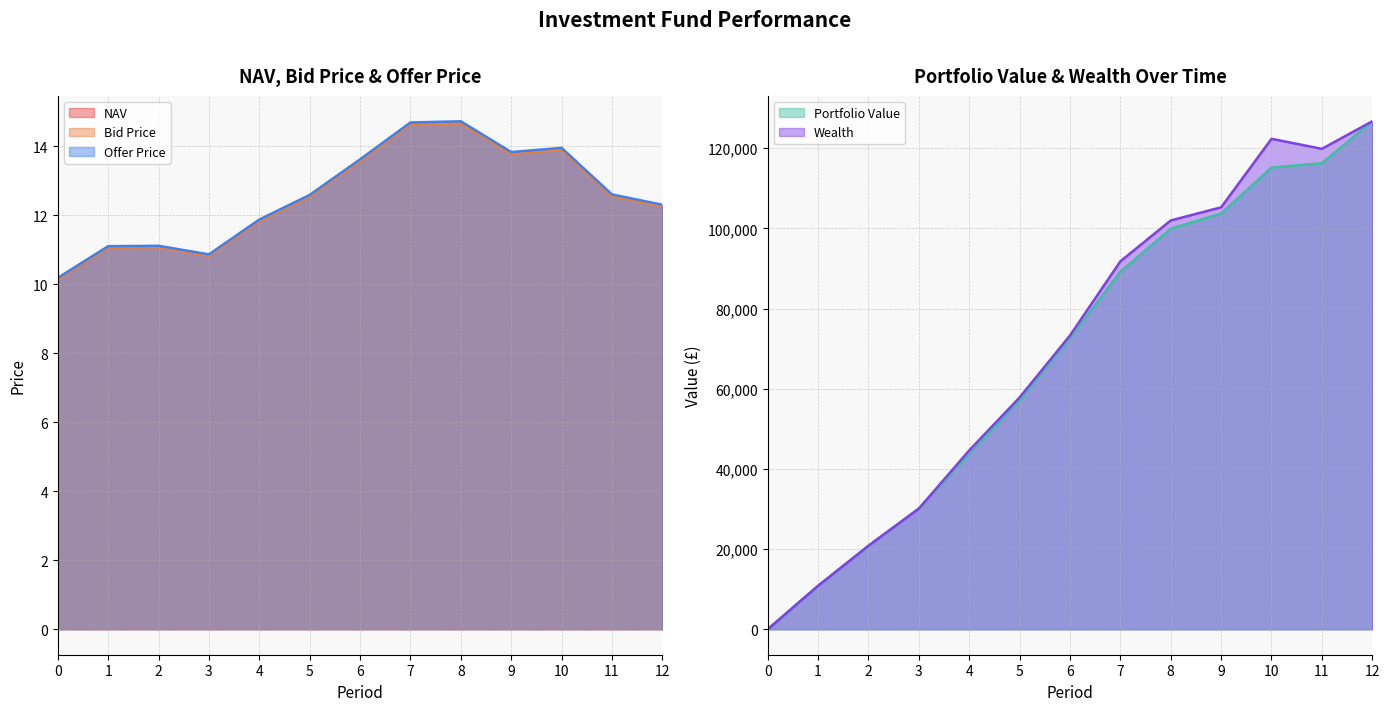

What is the highest value of the NAV series?

14.7